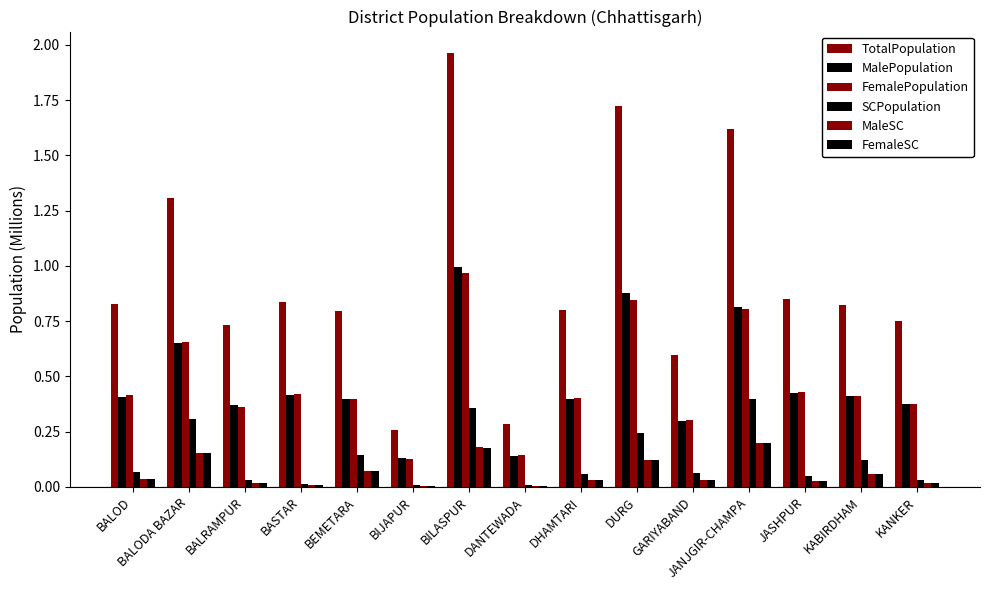

How many data points does each series have?

15